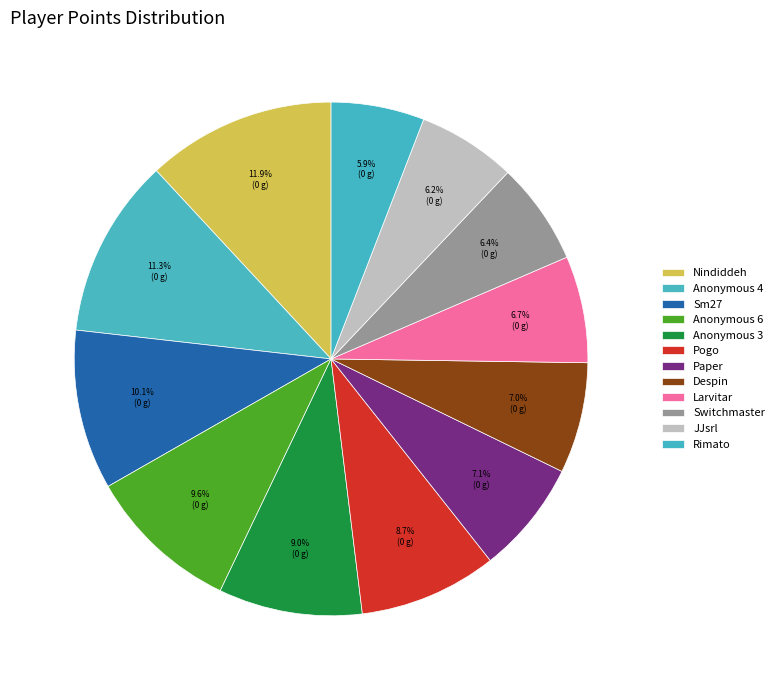

The Switchmaster slice represents 6% of the pie. True or false?

True